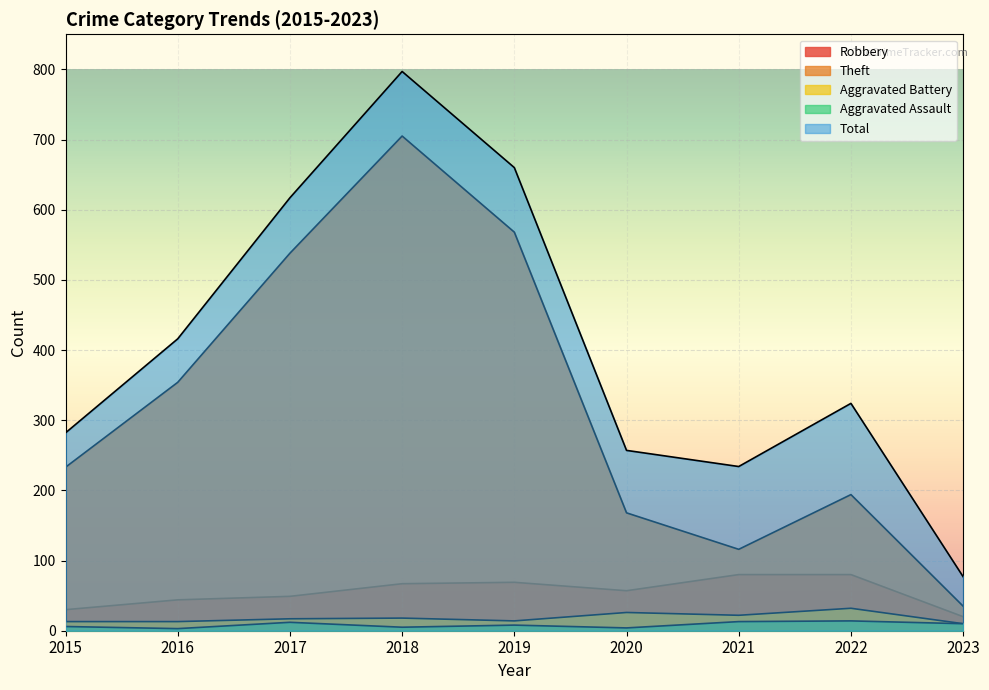

What is the difference between the maximum and minimum values in the Aggravated Battery series?

22